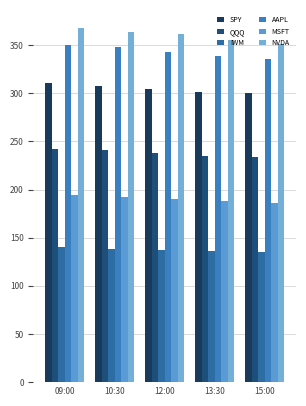

The SPY series shows 118.4 at 10:30. True or false?

False